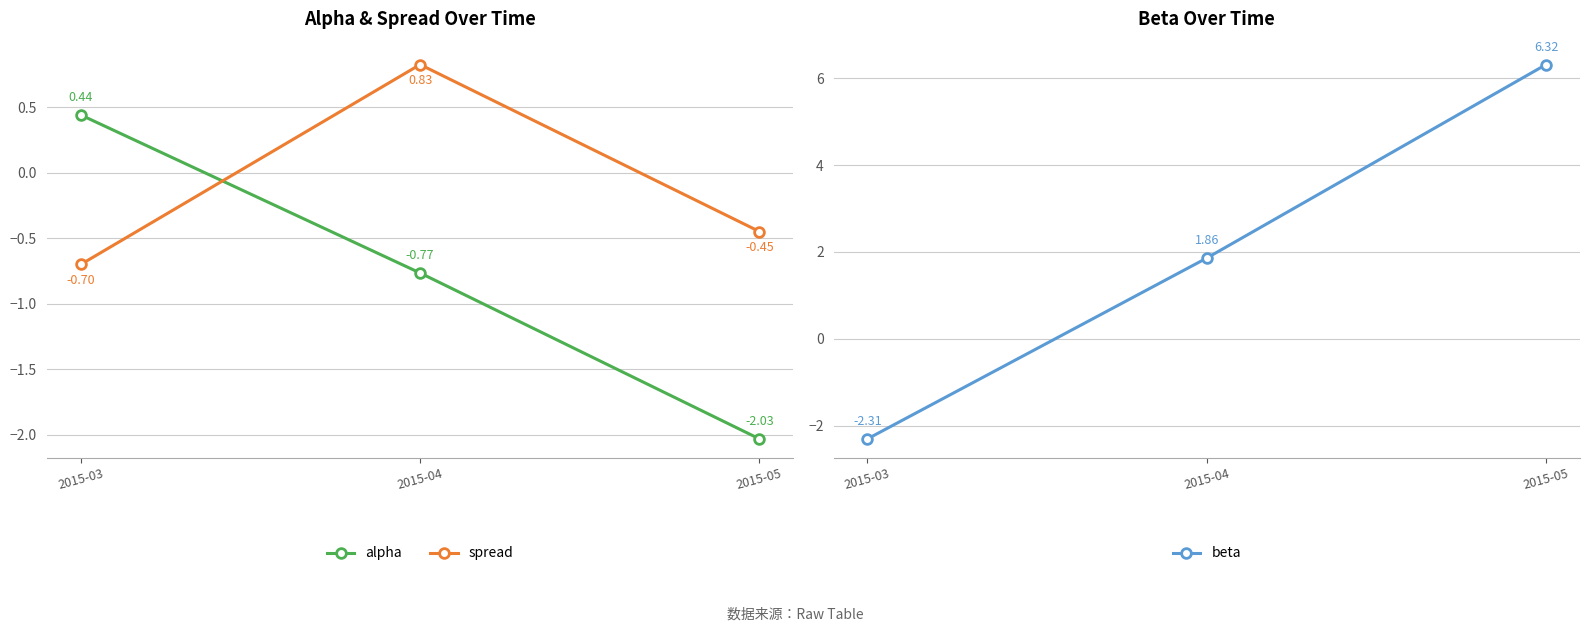

What is the approximate value of beta at 2015-05?

6.3